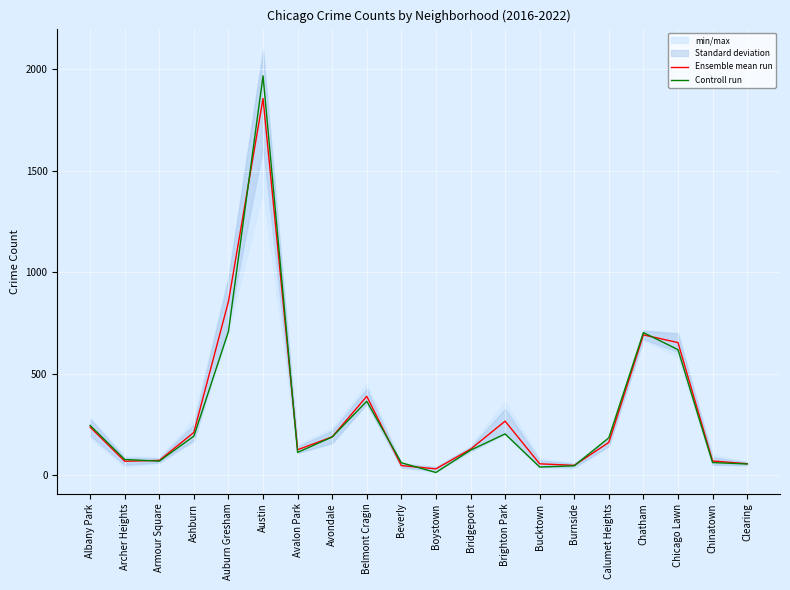

Where is the first local maximum for Controll run?

Austin